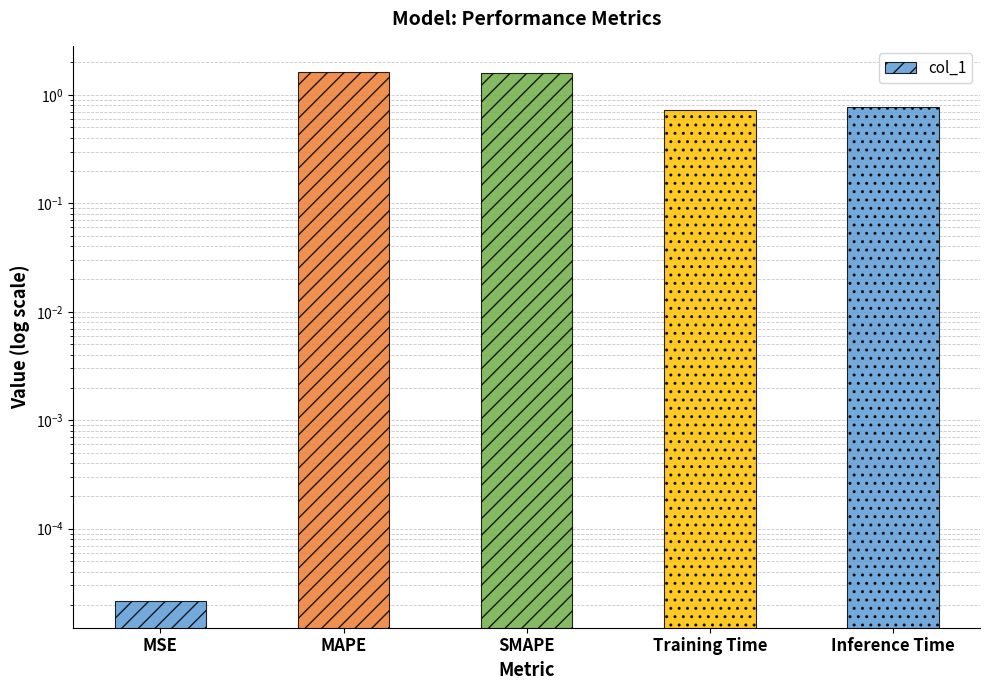

Where is the data nearest to the value 0?

MSE